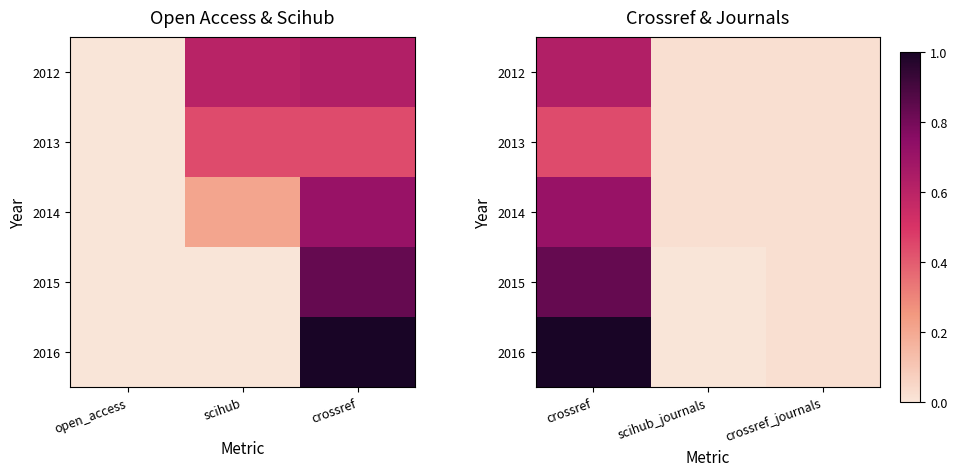

Which series has the widest spread of values?

2016